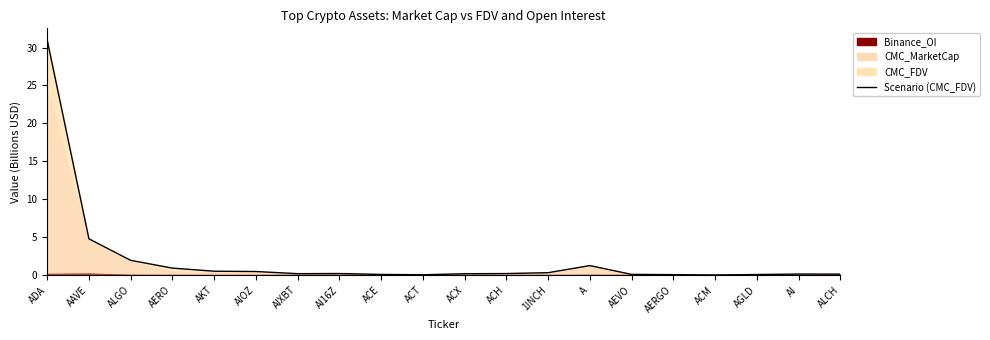

What is the value of the 8th point from the left?

0.2